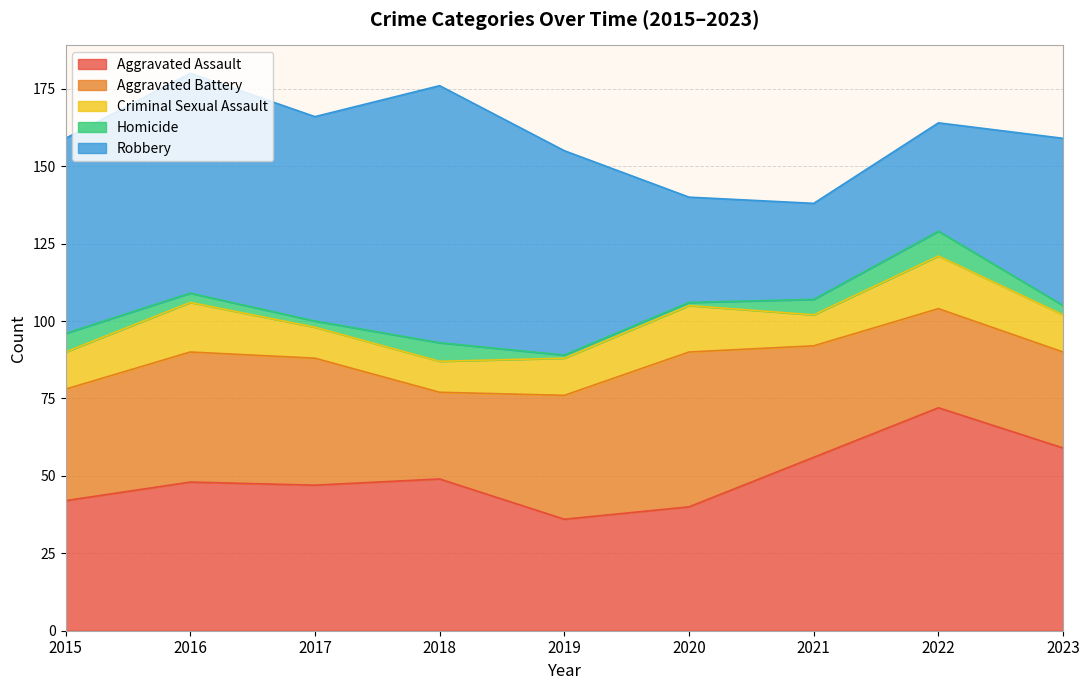

What is the value of the Aggravated Battery point at the 5th from the left?

40